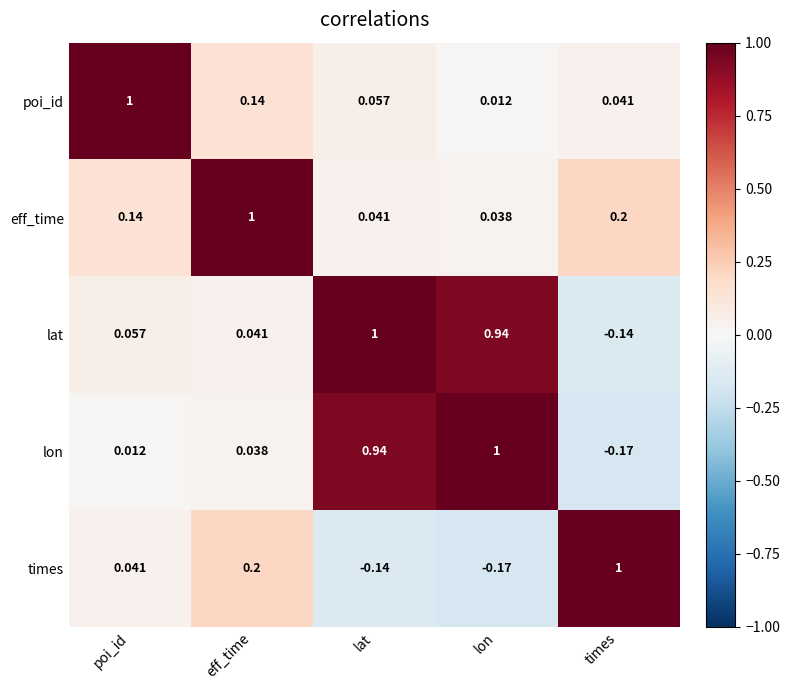

Rank the series at eff_time from highest to lowest value.

eff_time, times, poi_id, lat, lon